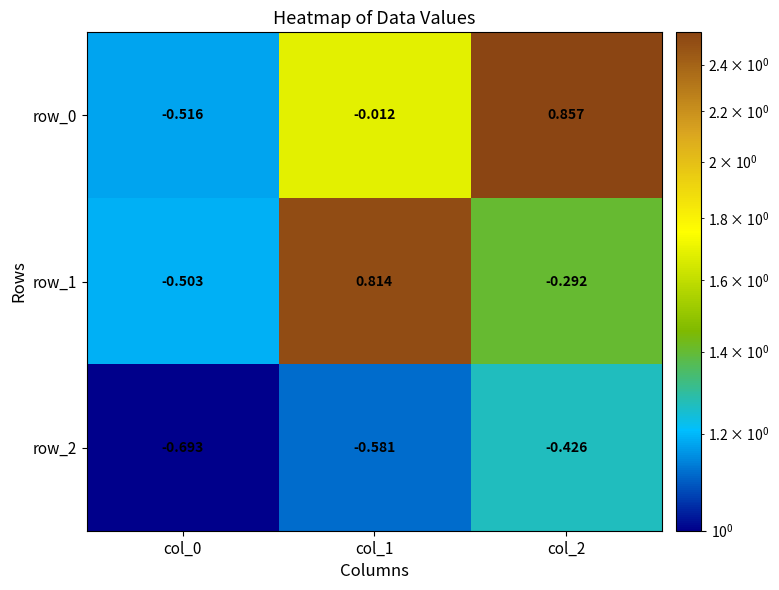

At which category is the sum across all series the highest?

col_1